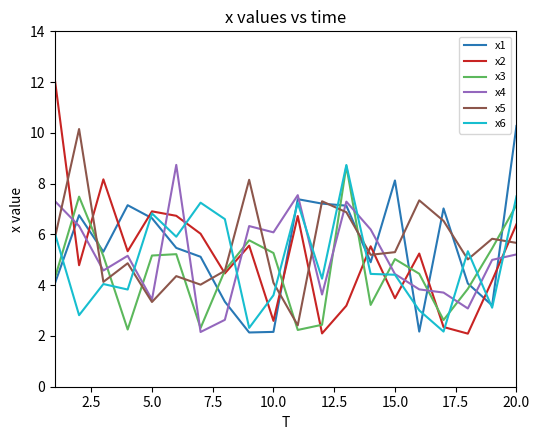

What is the maximum value shown in the chart?

12.1